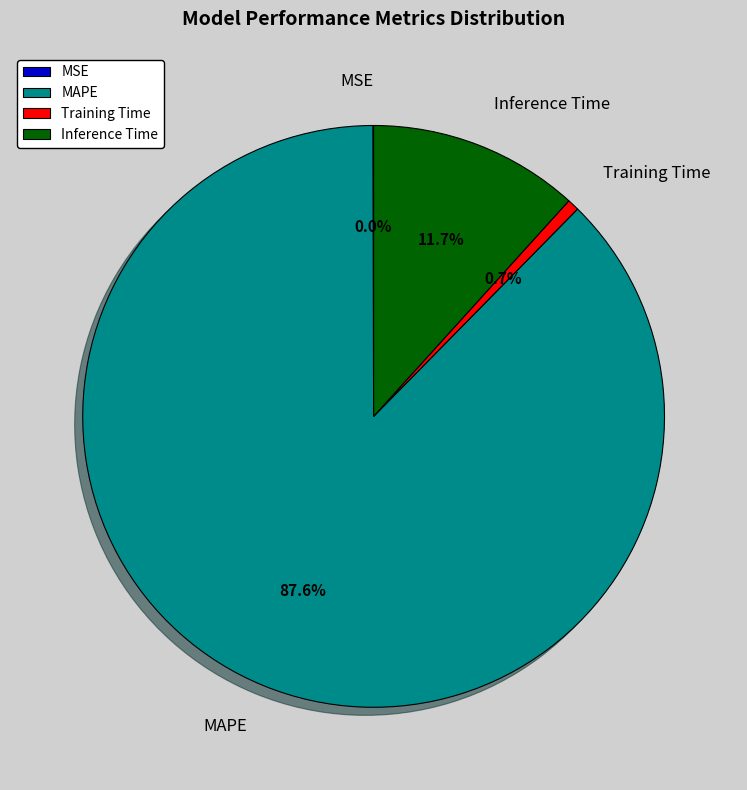

Which slice represents more than half of the pie?

MAPE